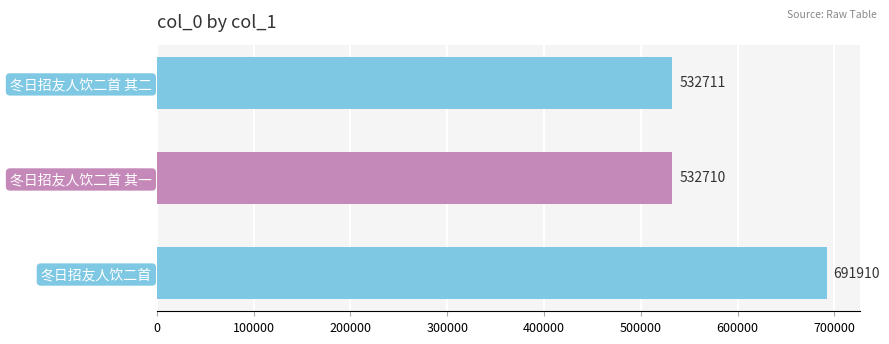

The chart shows a value of 691910 at 冬日招友人饮二首. True or false?

True